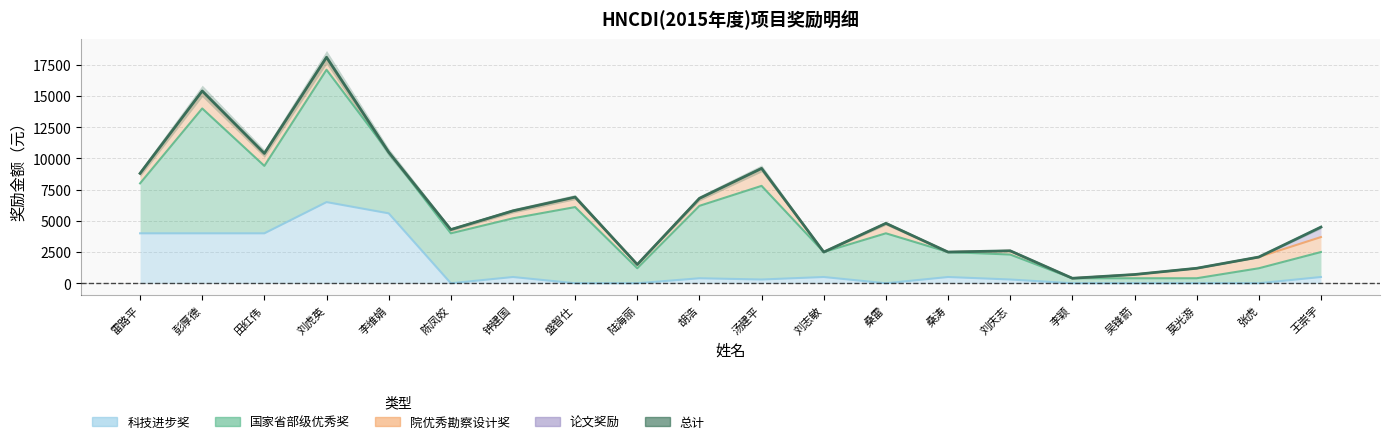

How many values in the 论文奖励 series exceed 0?

1